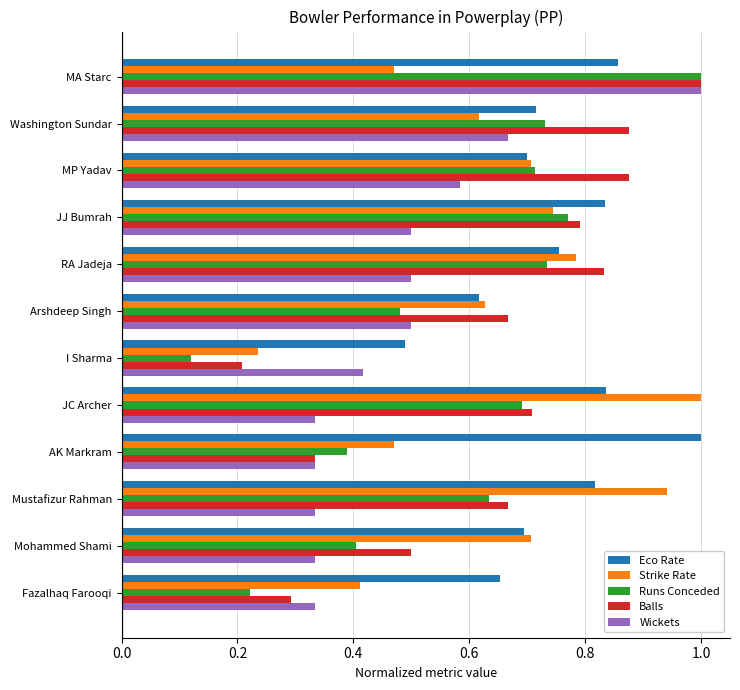

Which series has the largest range (max minus min)?

Runs Conceded